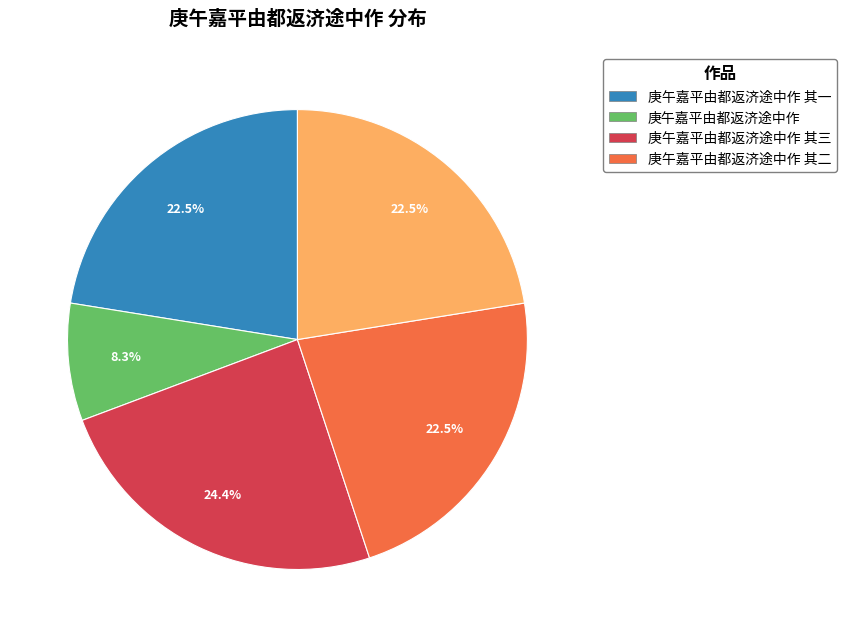

How many segments does this pie chart have?

5